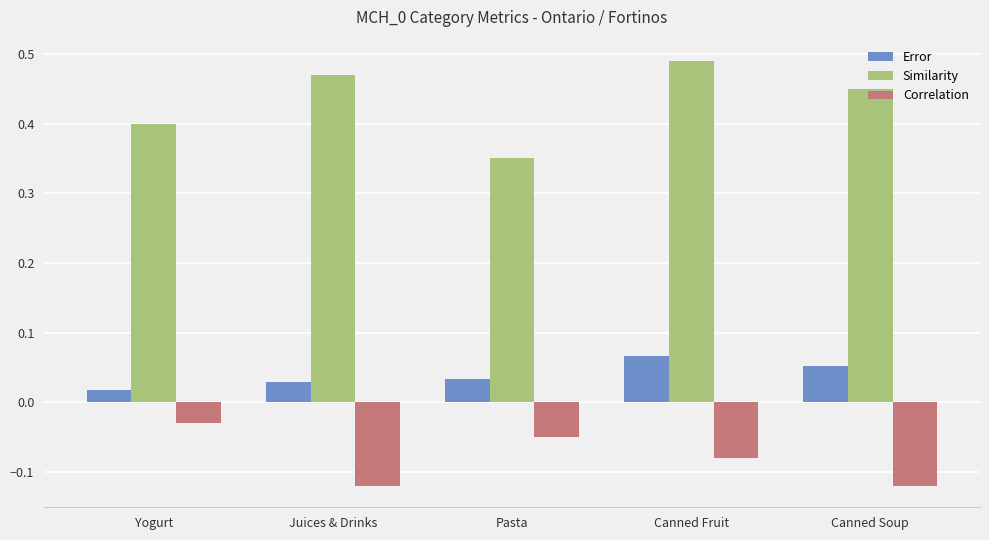

At which label does Similarity reach its peak?

Canned Fruit